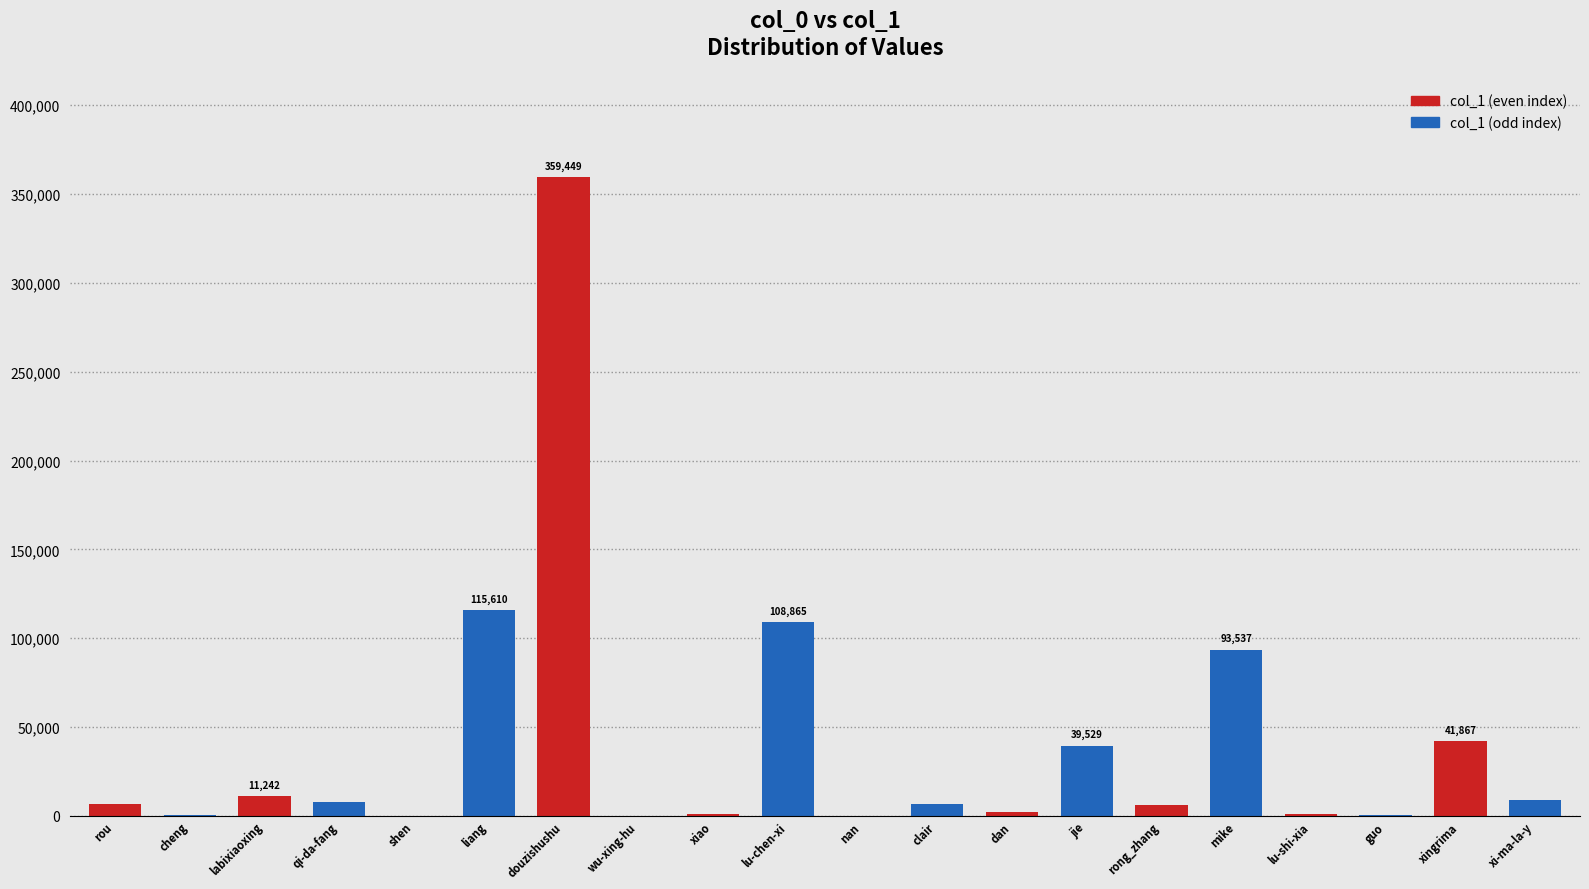

What is the change in value from rou-rou-ta-ma to xingrima?

+35278